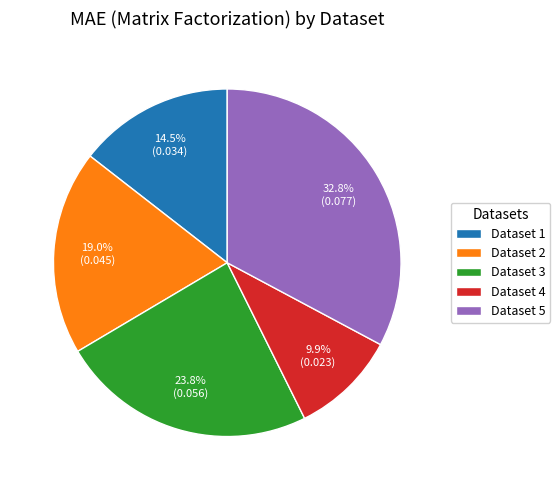

Does Dataset 1 represent more than half of the total?

No